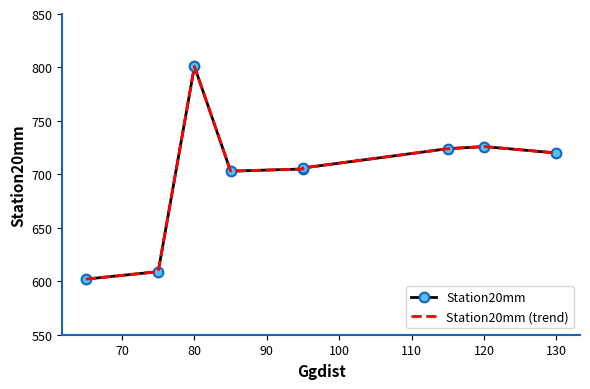

At which category does Station20mm reach its first local peak?

80